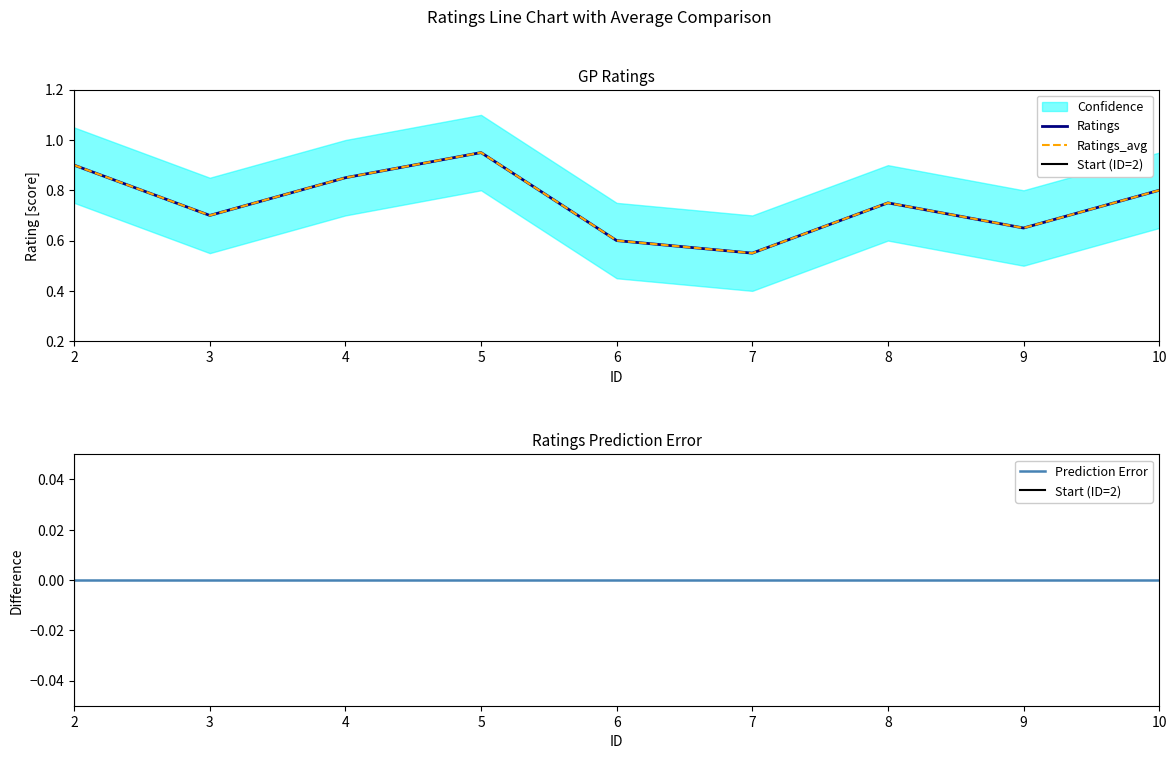

Where is the first local minimum for Ratings_avg?

3